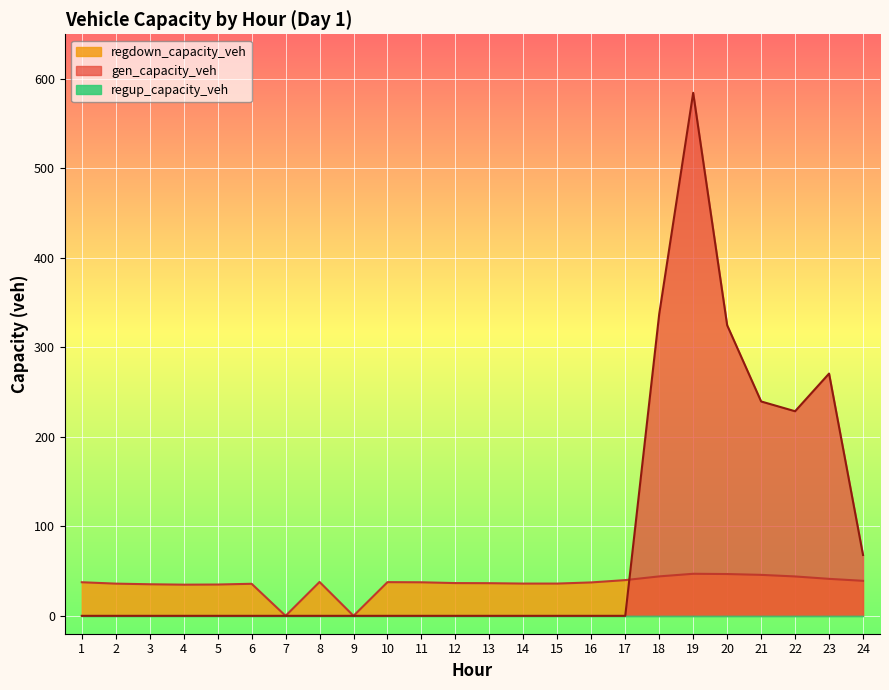

True or false: gen_capacity_veh and regdown_capacity_veh intersect in this chart.

True